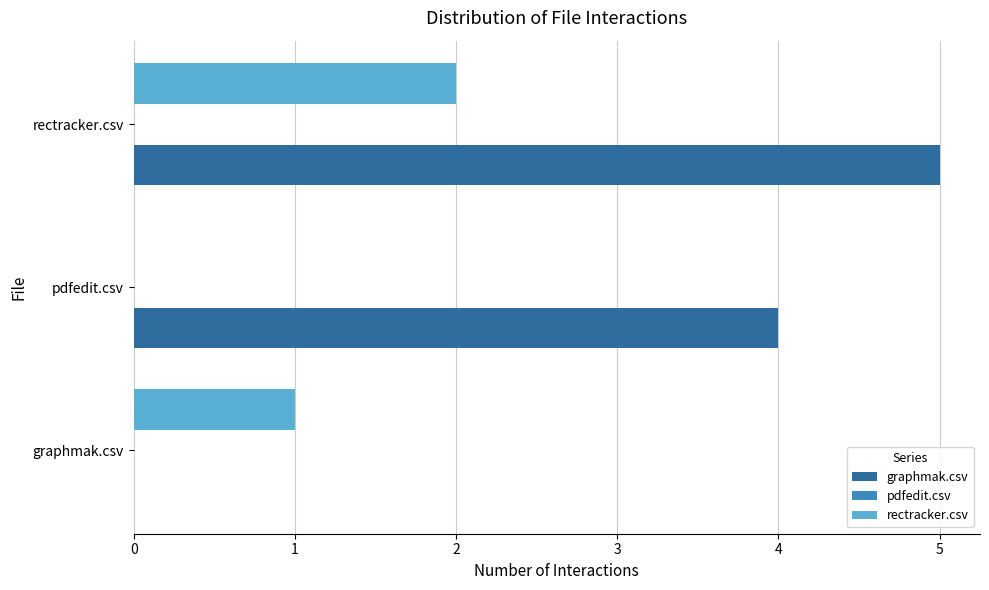

The graphmak.csv series shows 4 at pdfedit.csv. True or false?

True